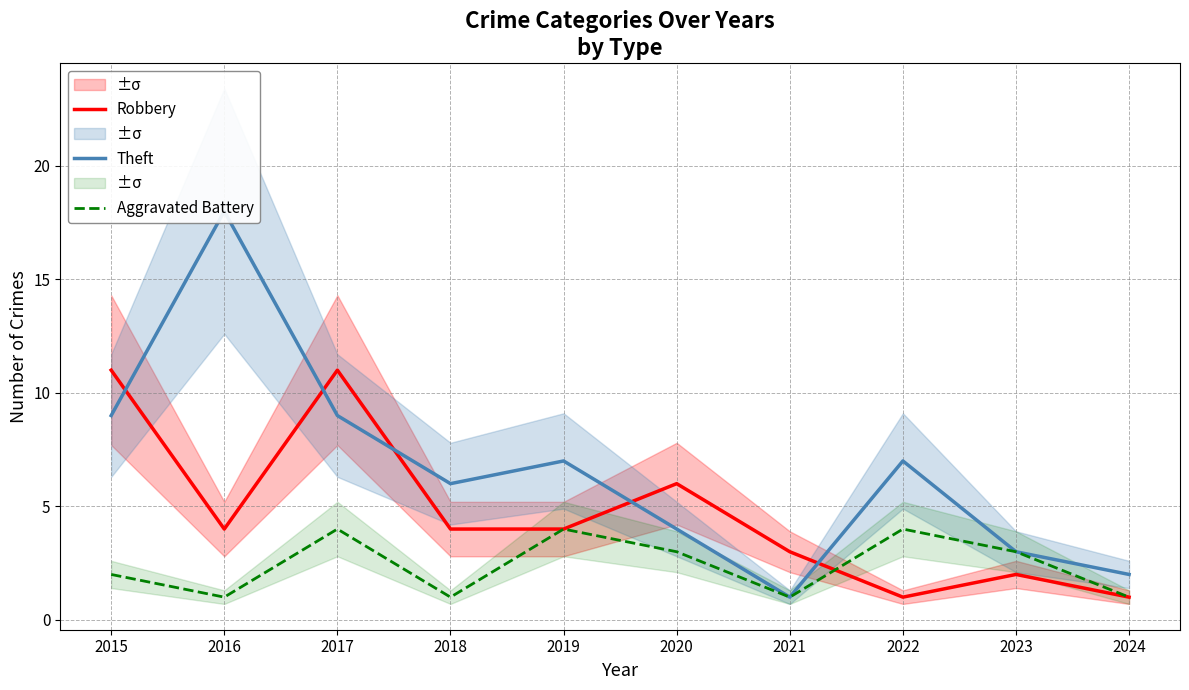

True or false: Theft has a value of 7 at 2019.

True